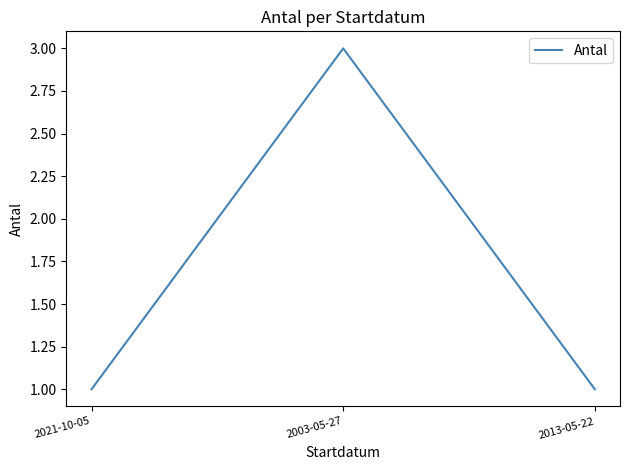

What is the ratio of the value at 2021-10-05 to the value at 2003-05-27?

0.3